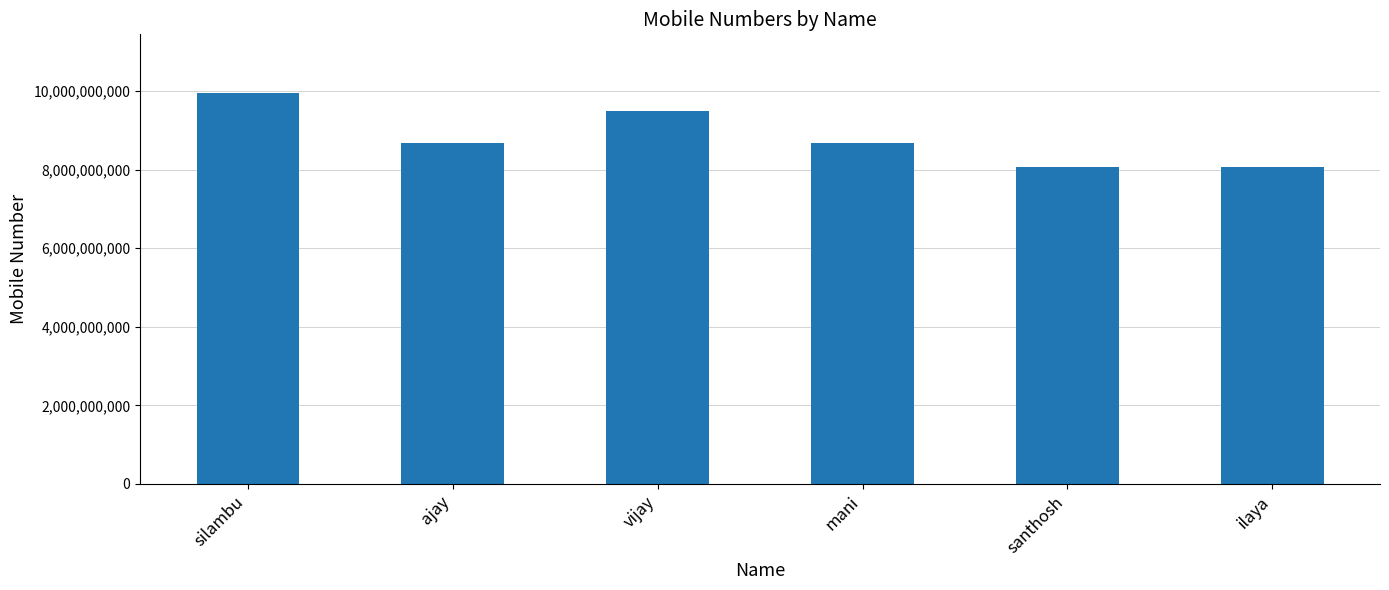

What is the value of the 2nd bar from the left?

8667559835